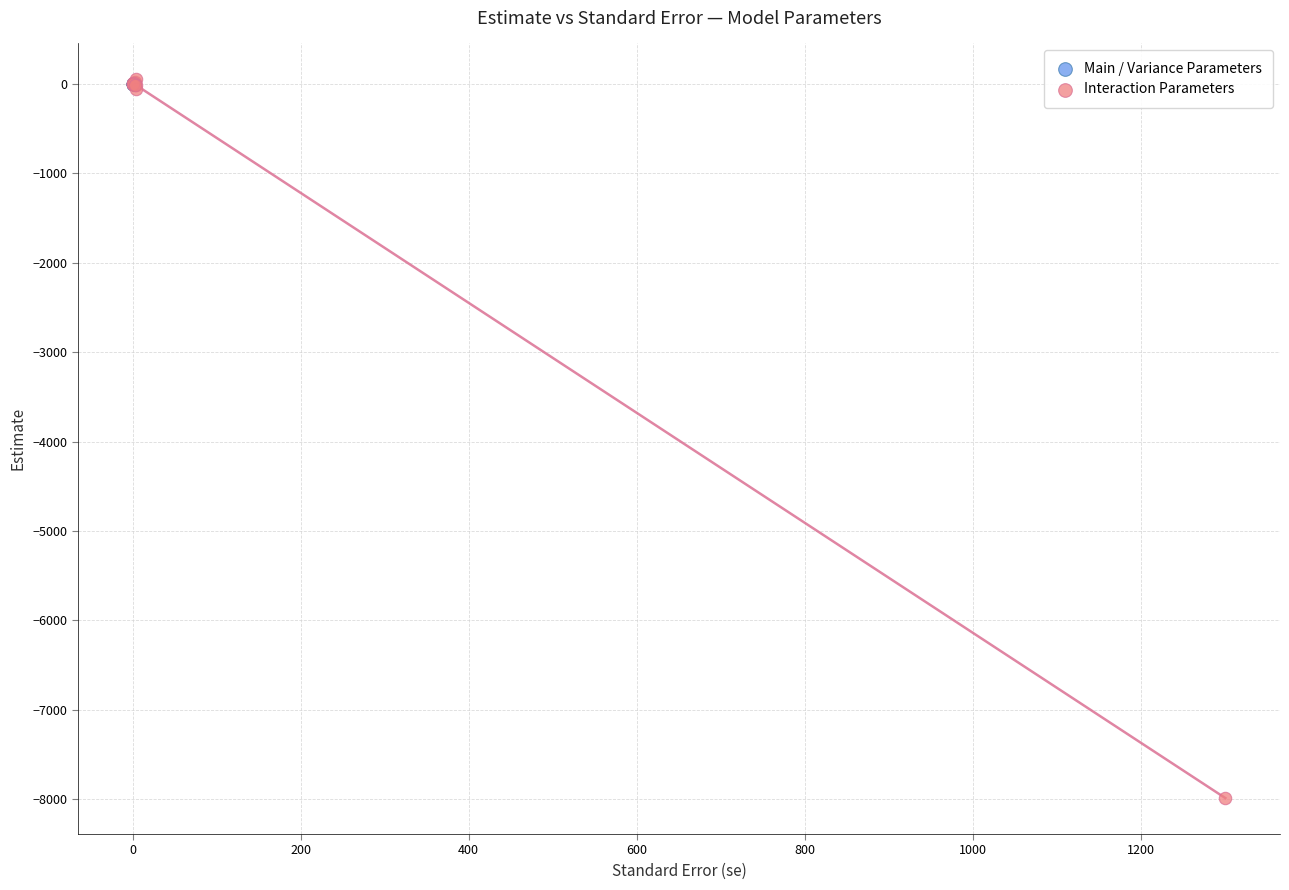

Which series contains the lowest Y value?

Interaction Parameters